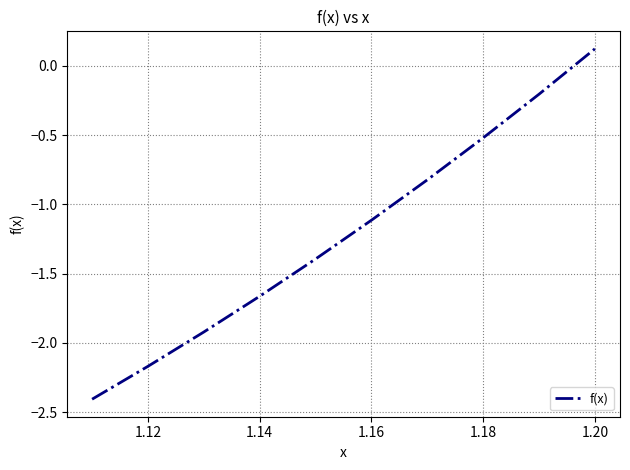

What is the minimum value shown in the chart?

-2.4